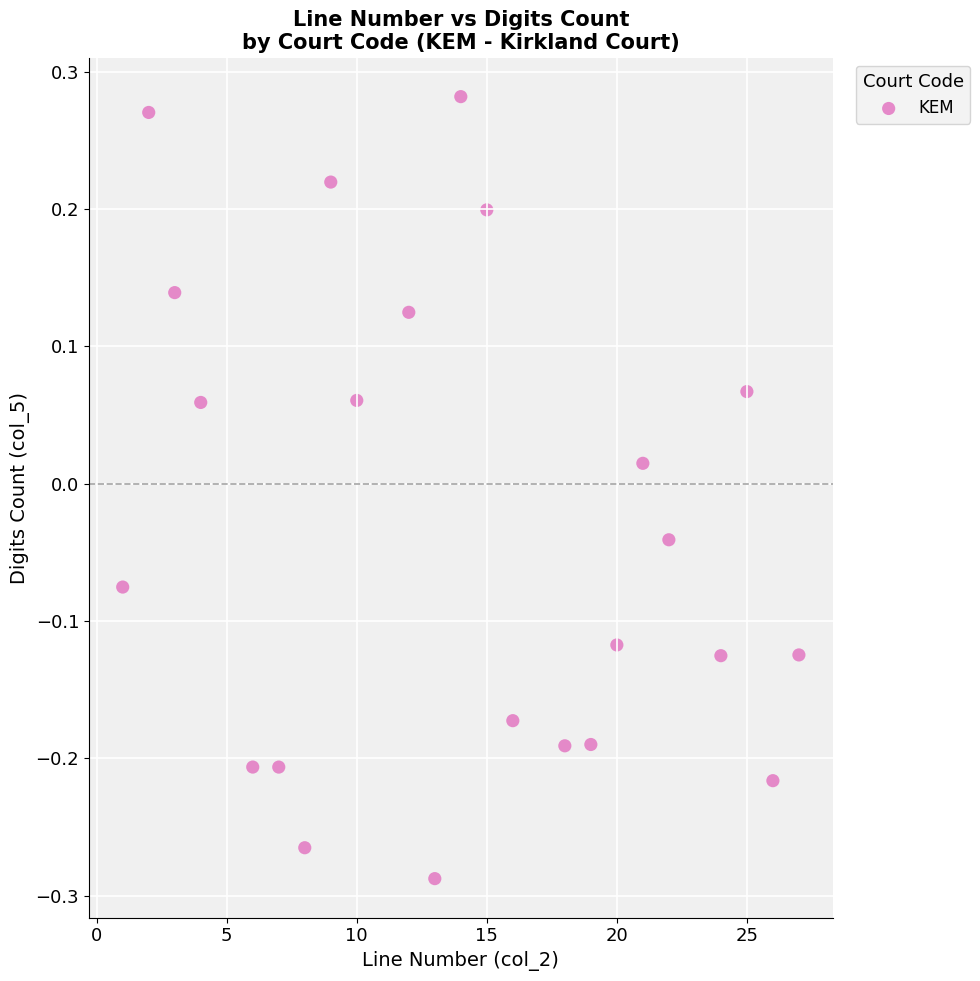

What is the range of Y values (max minus min)?

0.6